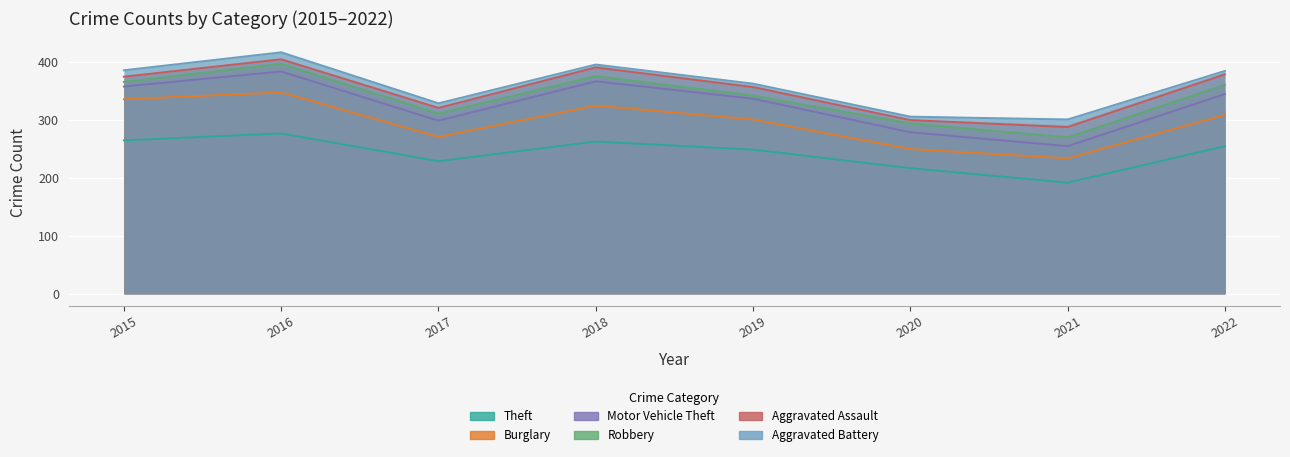

Reading left to right, extract all data points from this chart.

Theft: 2015=265	2016=277	2017=229	2018=263	2019=249	2020=217	2021=192	2022=255
Burglary: 2015=71	2016=71	2017=42	2018=62	2019=52	2020=33	2021=42	2022=54
Motor Vehicle Theft: 2015=22	2016=36	2017=28	2018=42	2019=36	2020=29	2021=21	2022=36
Robbery: 2015=8	2016=13	2017=12	2018=9	2019=5	2020=15	2021=15	2022=16
Aggravated Assault: 2015=9	2016=8	2017=10	2018=15	2019=15	2020=6	2021=18	2022=18
Aggravated Battery: 2015=11	2016=12	2017=8	2018=5	2019=6	2020=6	2021=13	2022=6